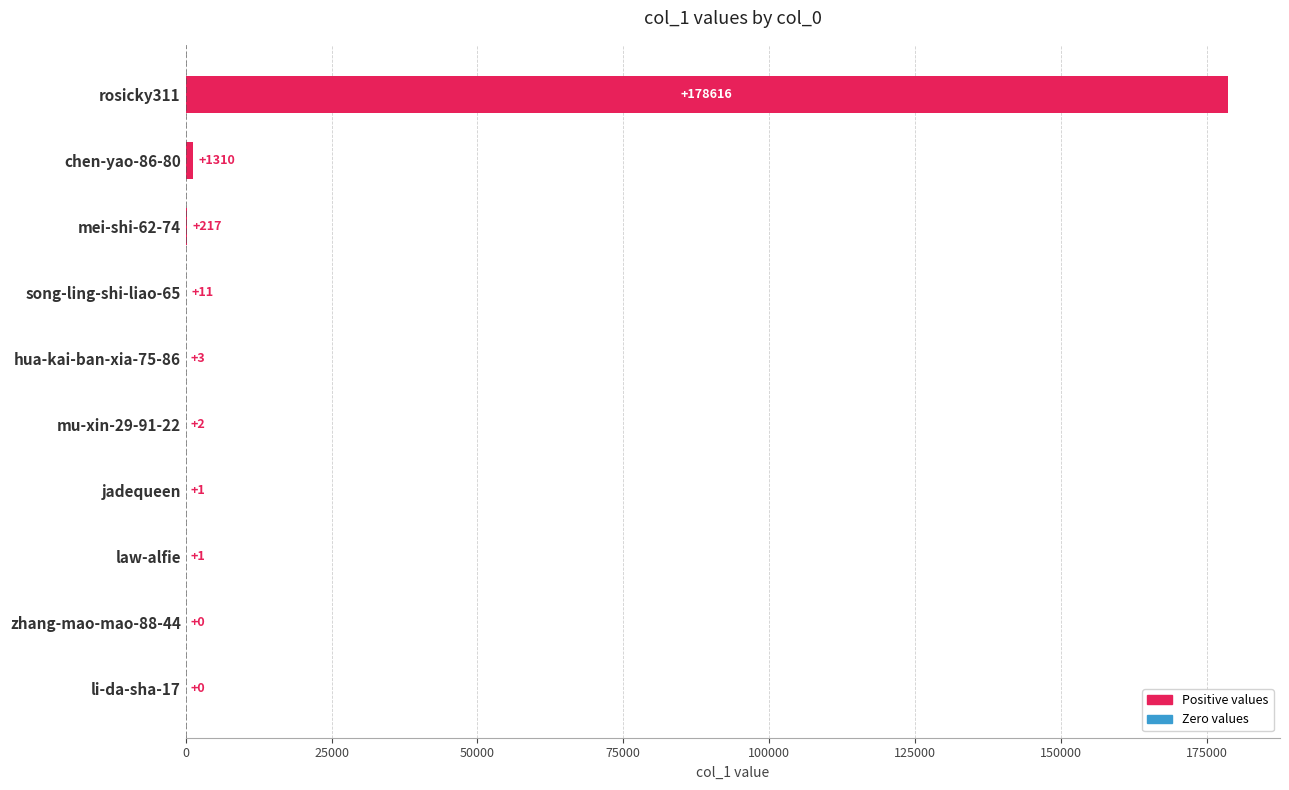

The value at zhang-mao-mao-88-44 is 84976. True or false?

False